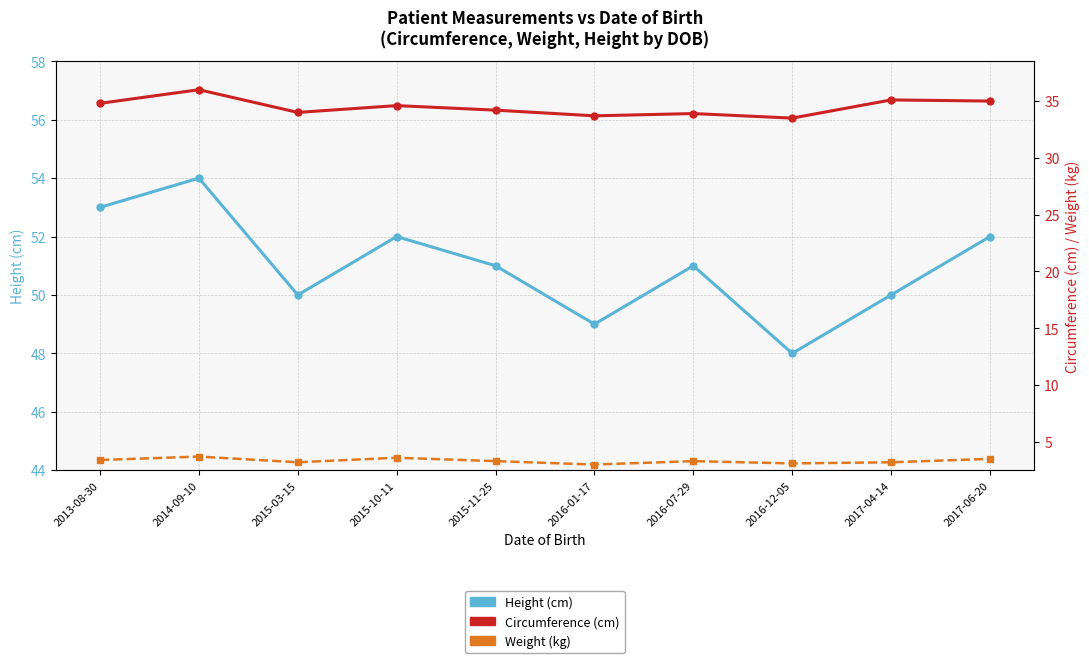

The Circumference (cm) series shows 36.0 at 2014-09-10. True or false?

True